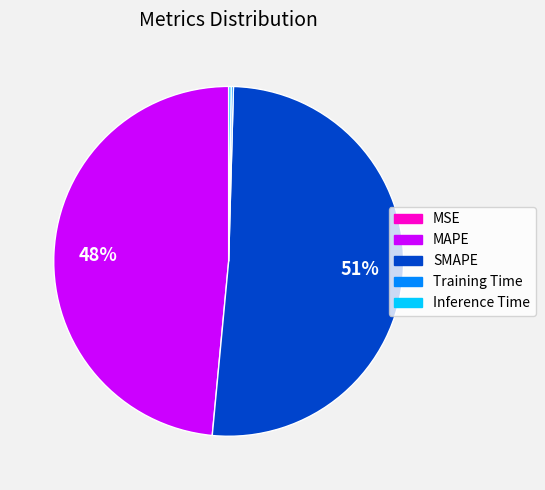

Which slice represents more than half of the pie?

SMAPE